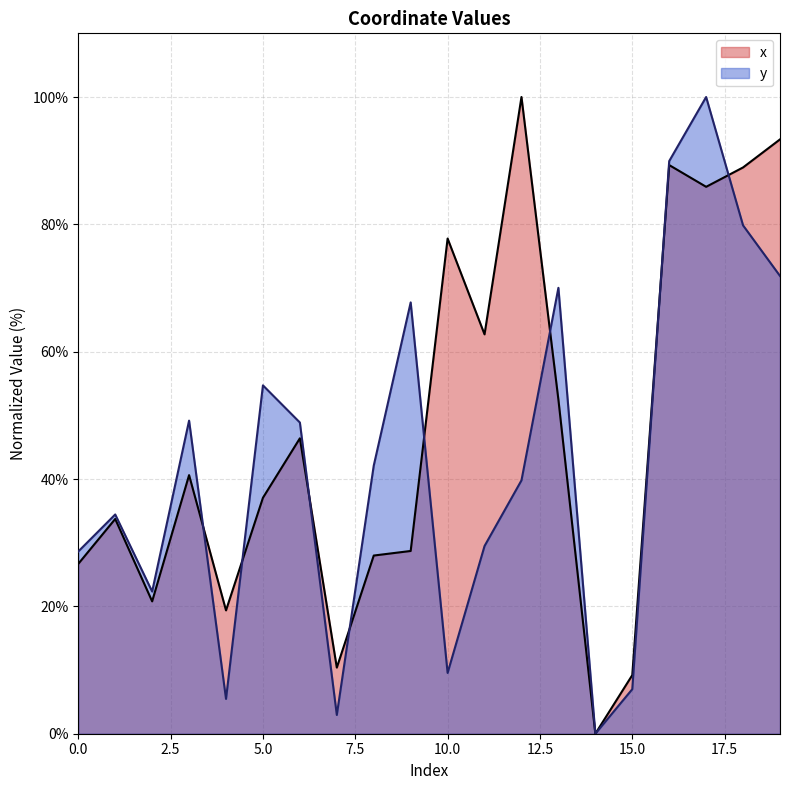

Reading left to right, list all the values displayed in this chart.

x: 0=26.7	1=33.7	2=20.8	3=40.6	4=19.4	5=37.1	6=46.4	7=10.4	8=28.0	9=28.7	10=77.8	11=62.7	12=100.0	13=52.5	14=0.0	15=9.2	16=89.3	17=85.9	18=88.9	19=93.3
y: 0=28.6	1=34.4	2=22.3	3=49.2	4=5.5	5=54.7	6=48.9	7=2.9	8=42.1	9=67.7	10=9.5	11=29.5	12=39.8	13=70.0	14=0.0	15=7.0	16=89.9	17=100.0	18=79.8	19=71.9